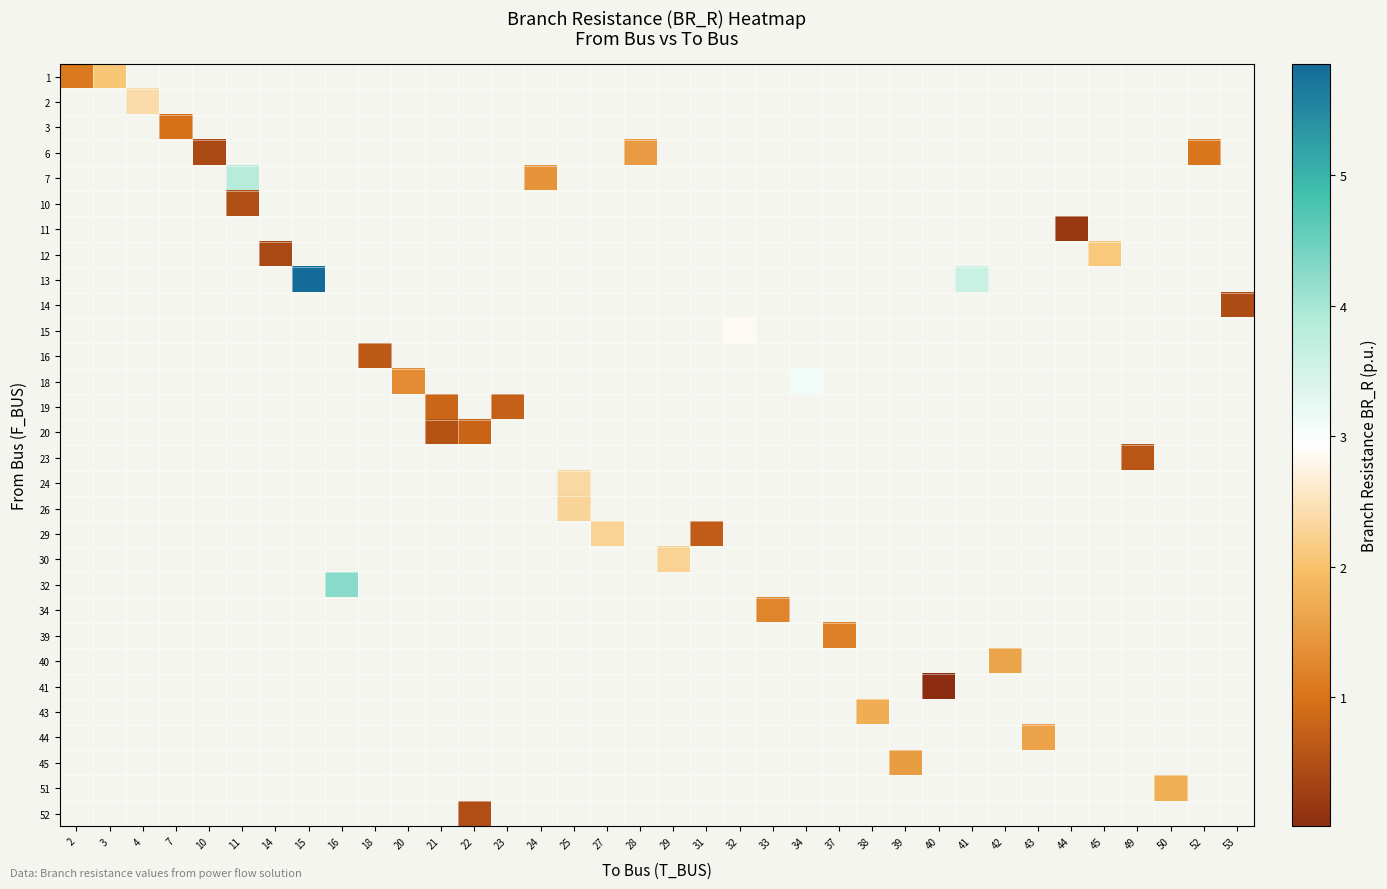

How many data points does each series have?

36